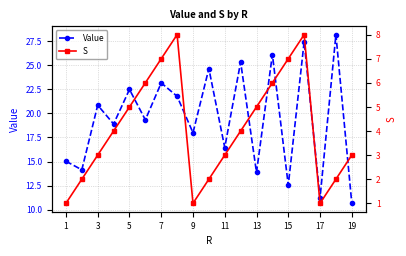

Is it true that Value equals 12.5 at 15?

True